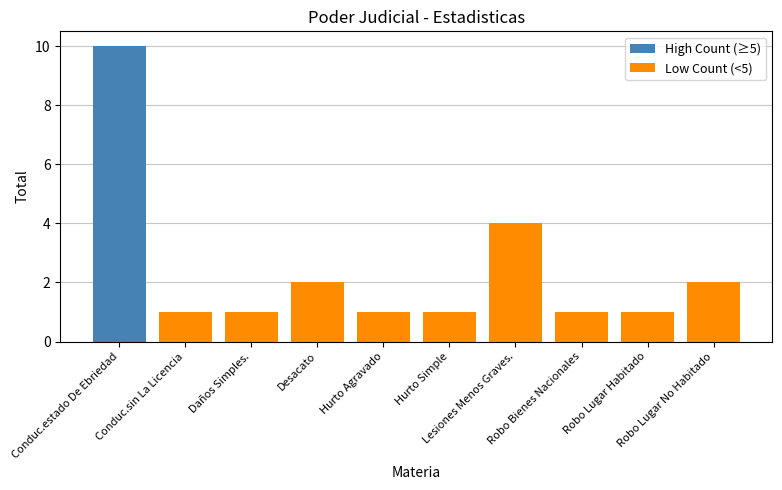

At how many categories does at least one series exceed 8?

1